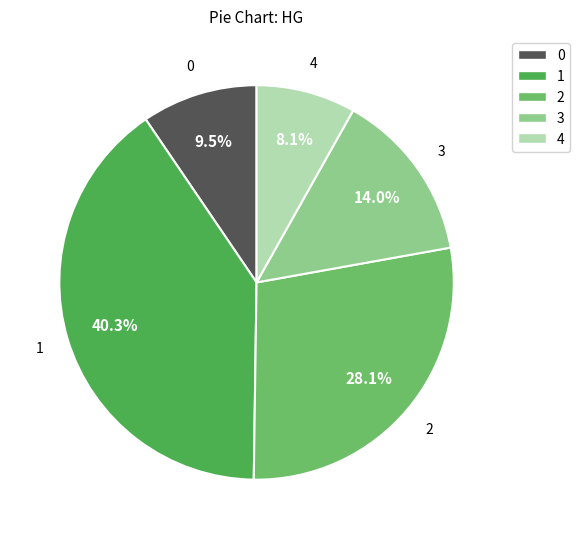

Rank the categories by value from lowest to highest.

4, 0, 3, 2, 1